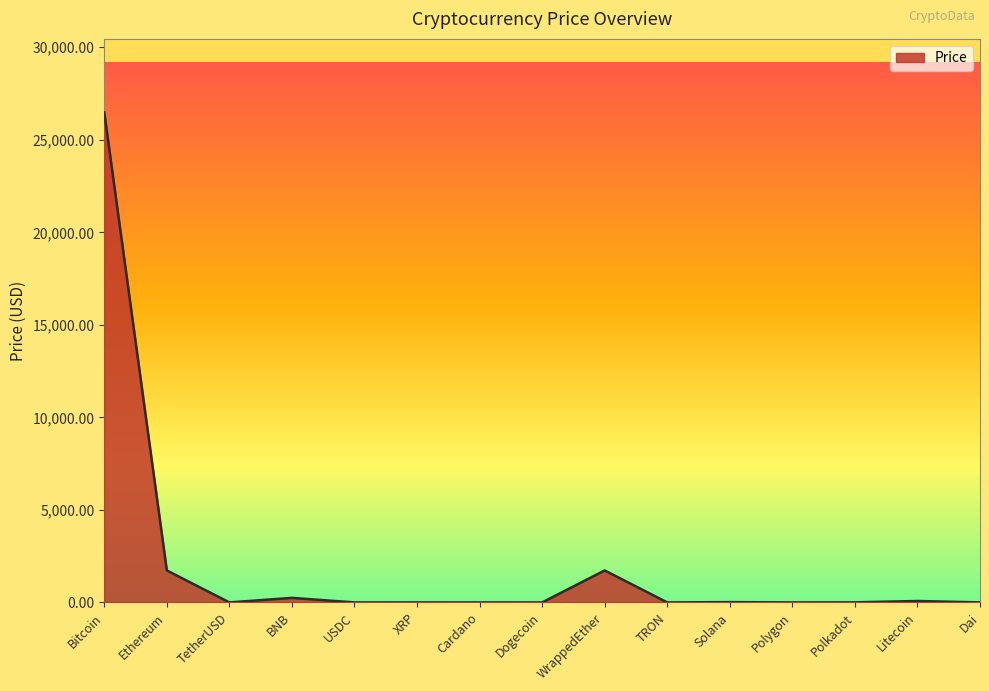

True or false: the data has more than 0 interior local peaks.

True